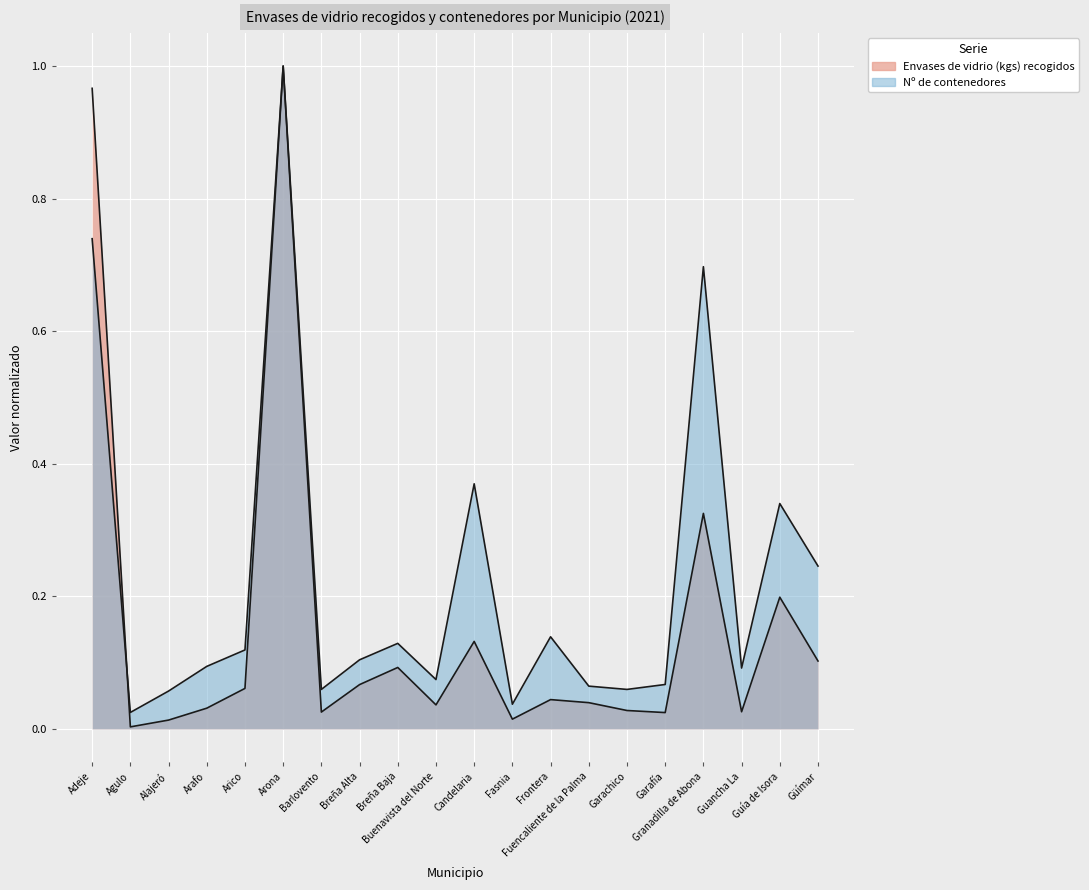

True or false: Envases de vidrio (kgs) recogidos has a value of 1.0 at Adeje.

True